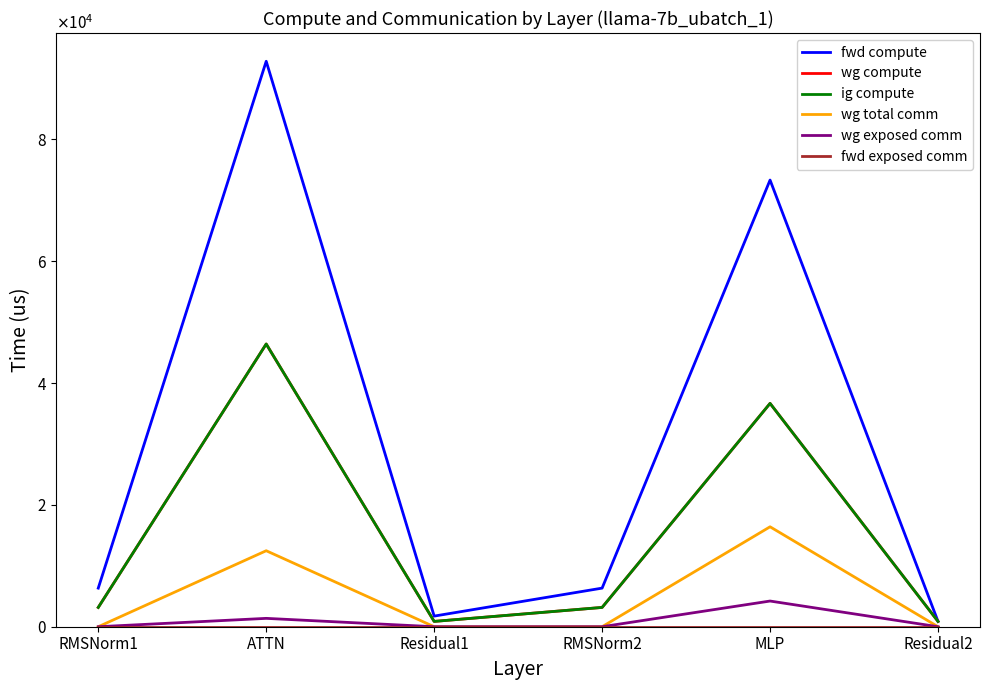

Does the chart have visible grid lines?

No